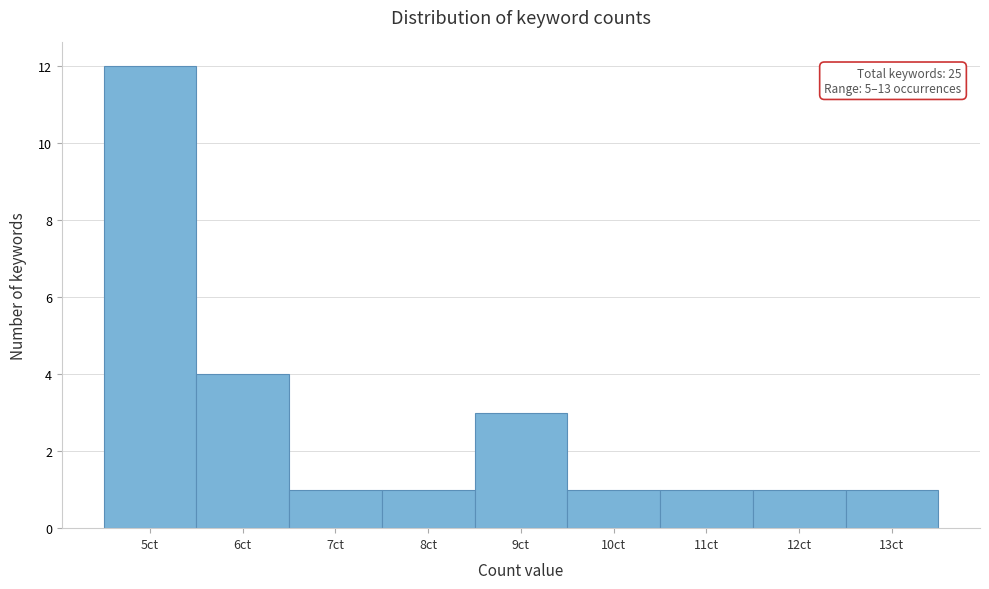

Over which range of the x-axis is the bar tallest?

4.5 to 5.5